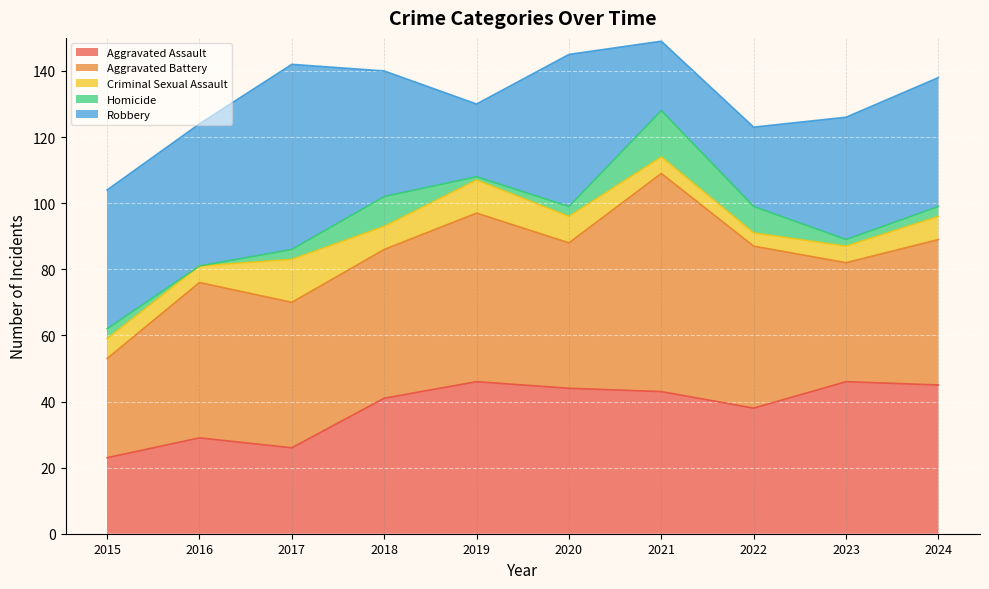

Does the chart display data point markers on the line(s)?

No